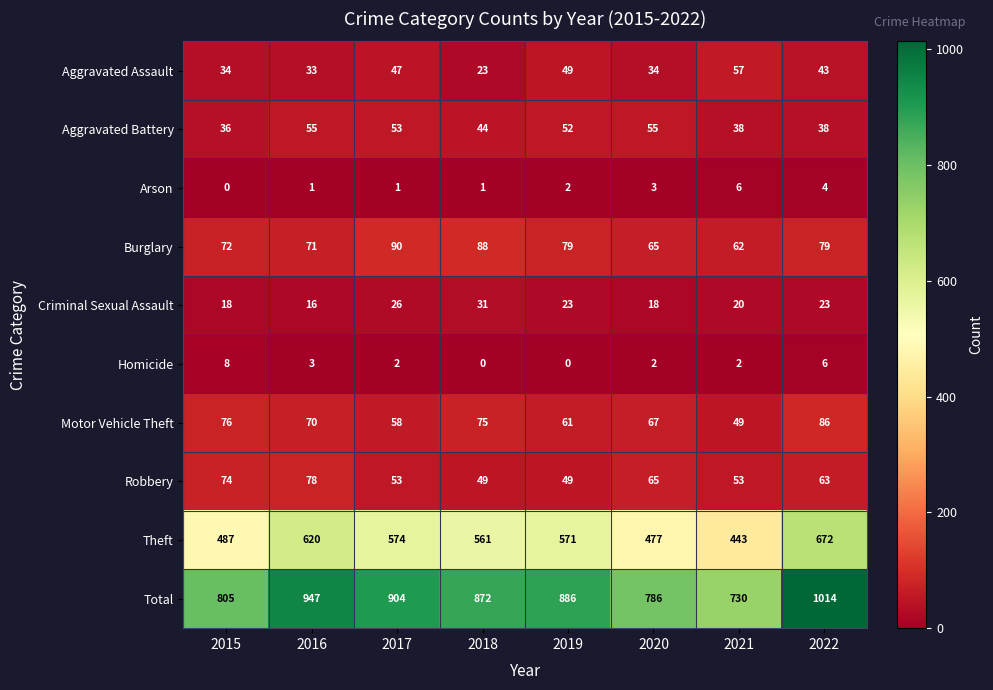

Count the number of categories in the chart.

8